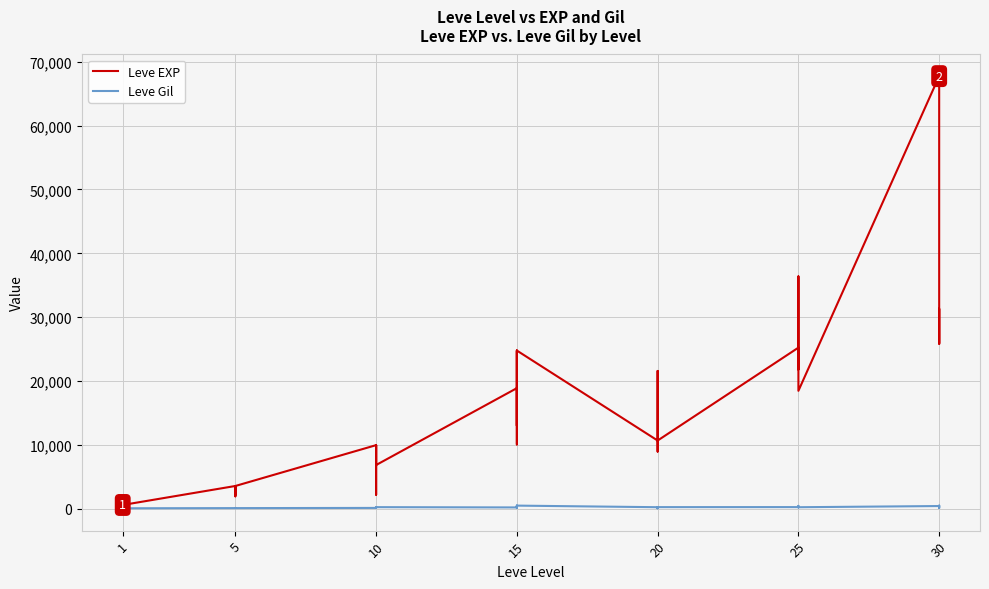

In Leve EXP, how many points are higher than both neighbors (excluding endpoints)?

12